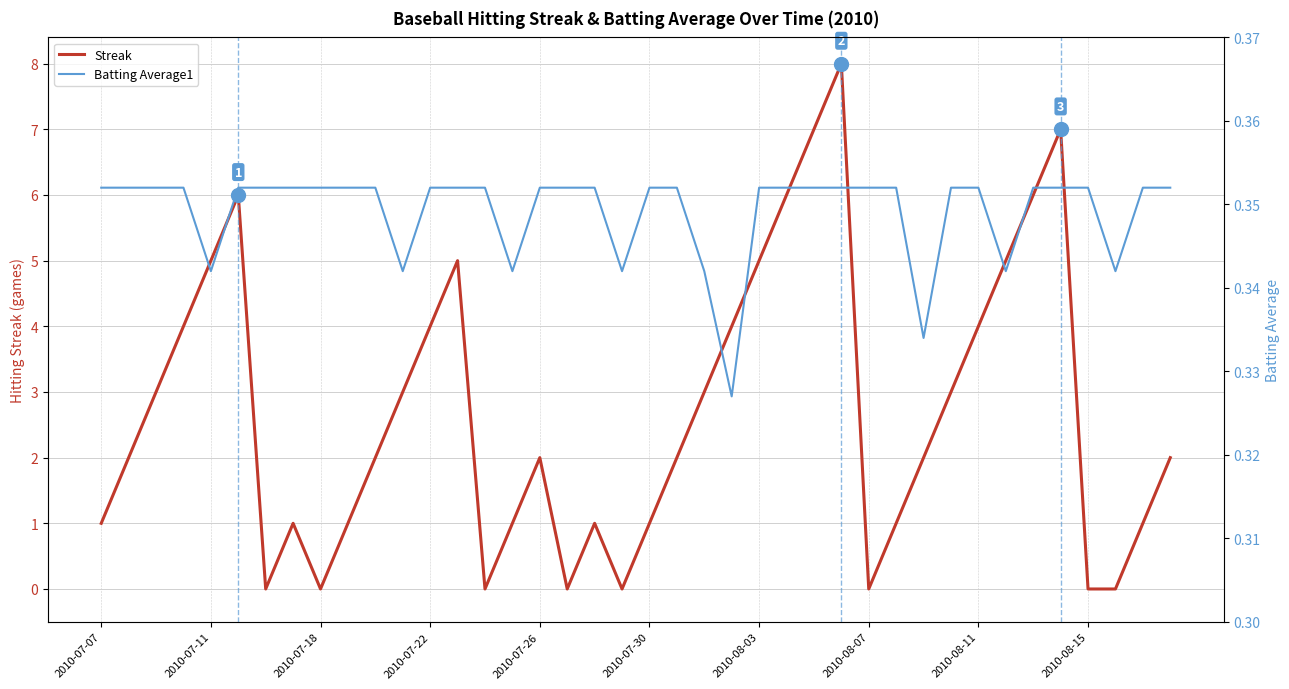

Count the number of categories in the chart.

40